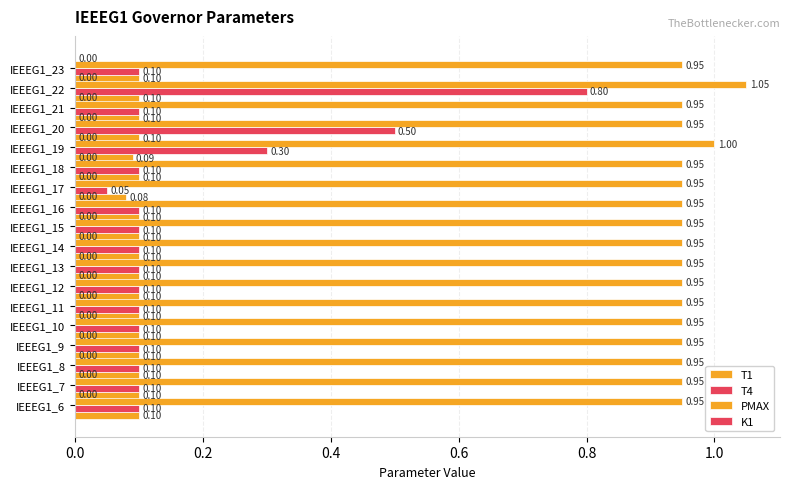

How many distinct data groups are displayed?

3